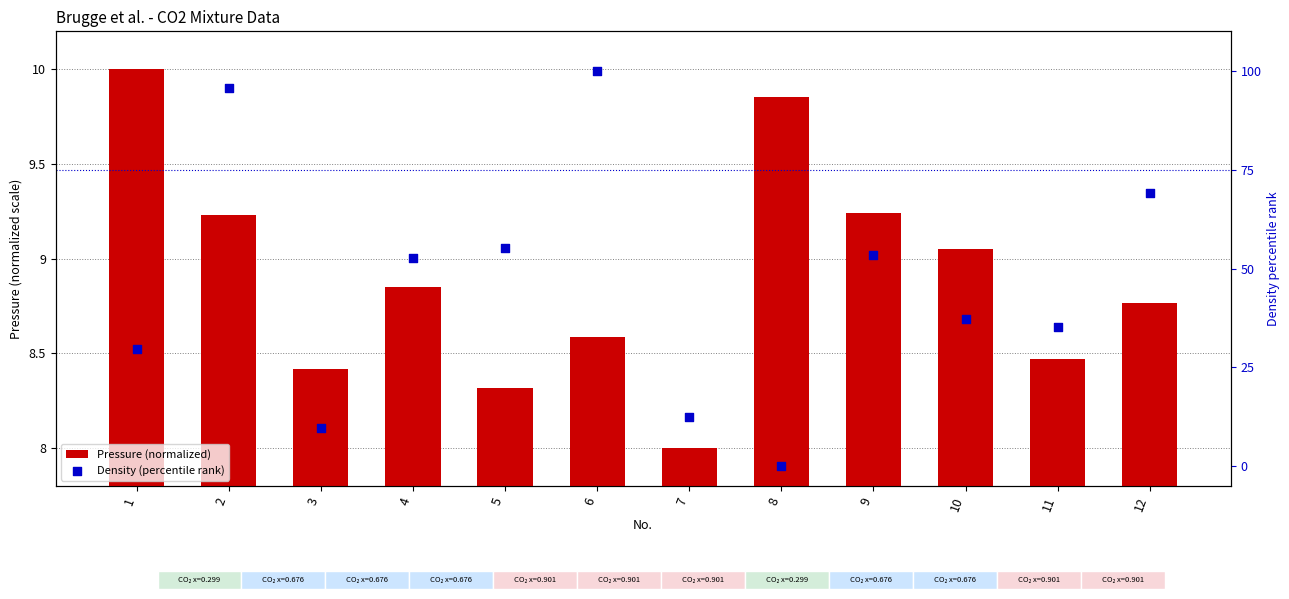

At which category is the sum across all series the highest?

6